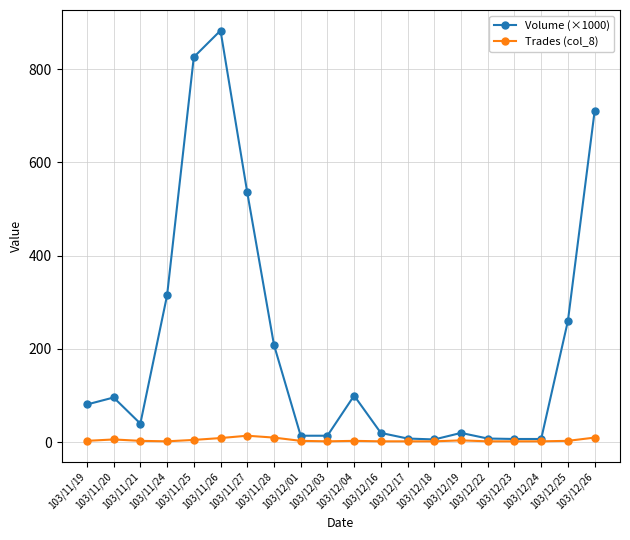

What is the maximum value shown in the chart?

883